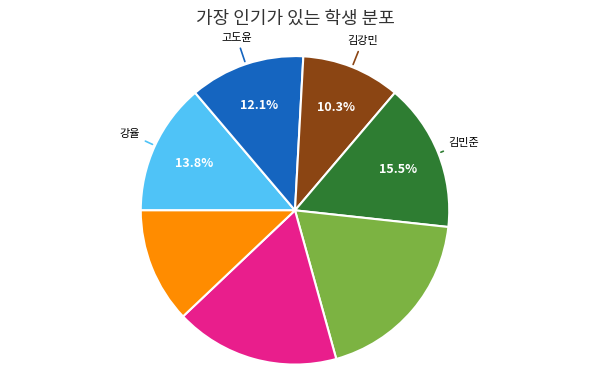

Does any single category account for the majority?

No